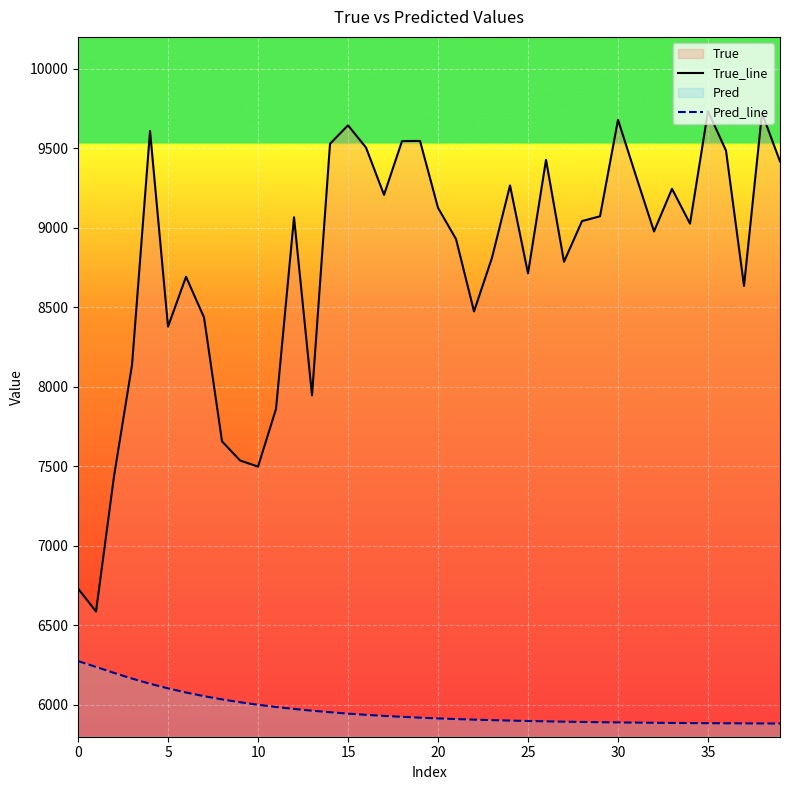

What is the smallest value displayed?

5882.9